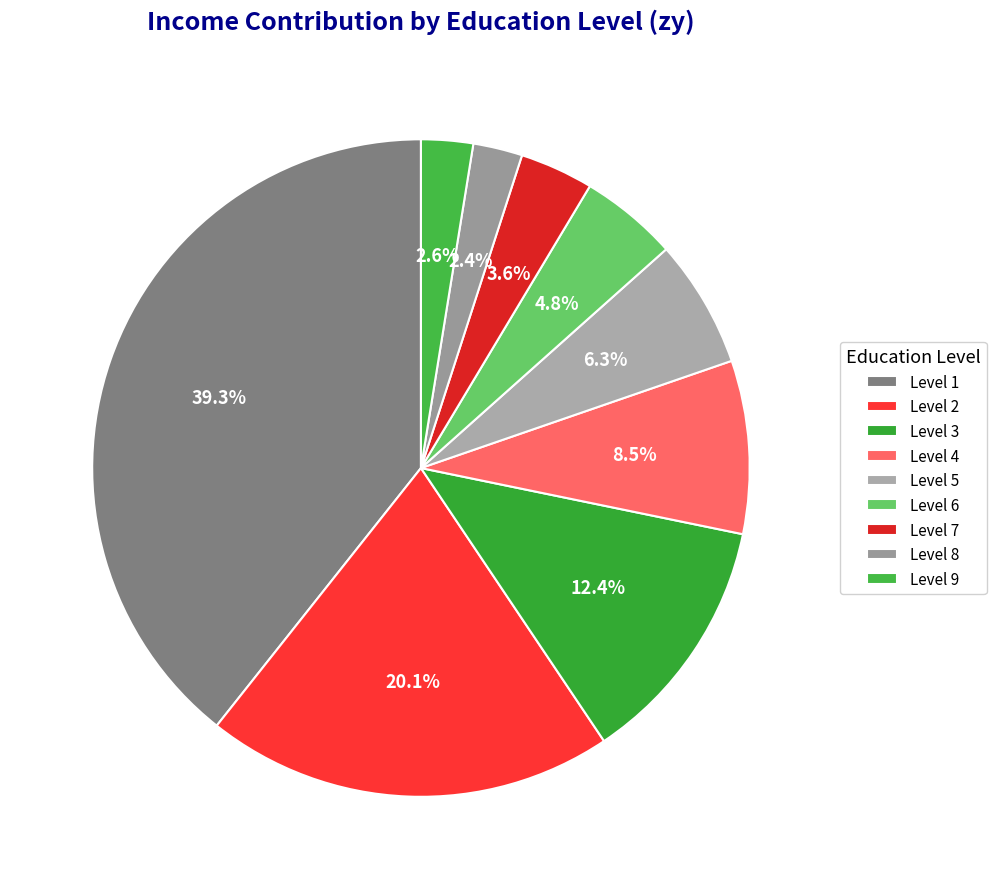

Which slice is the smallest?

8